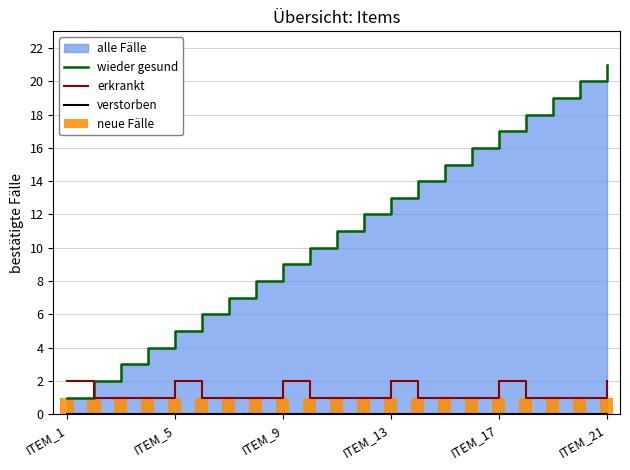

What is the average value of the neue Fälle series?

1